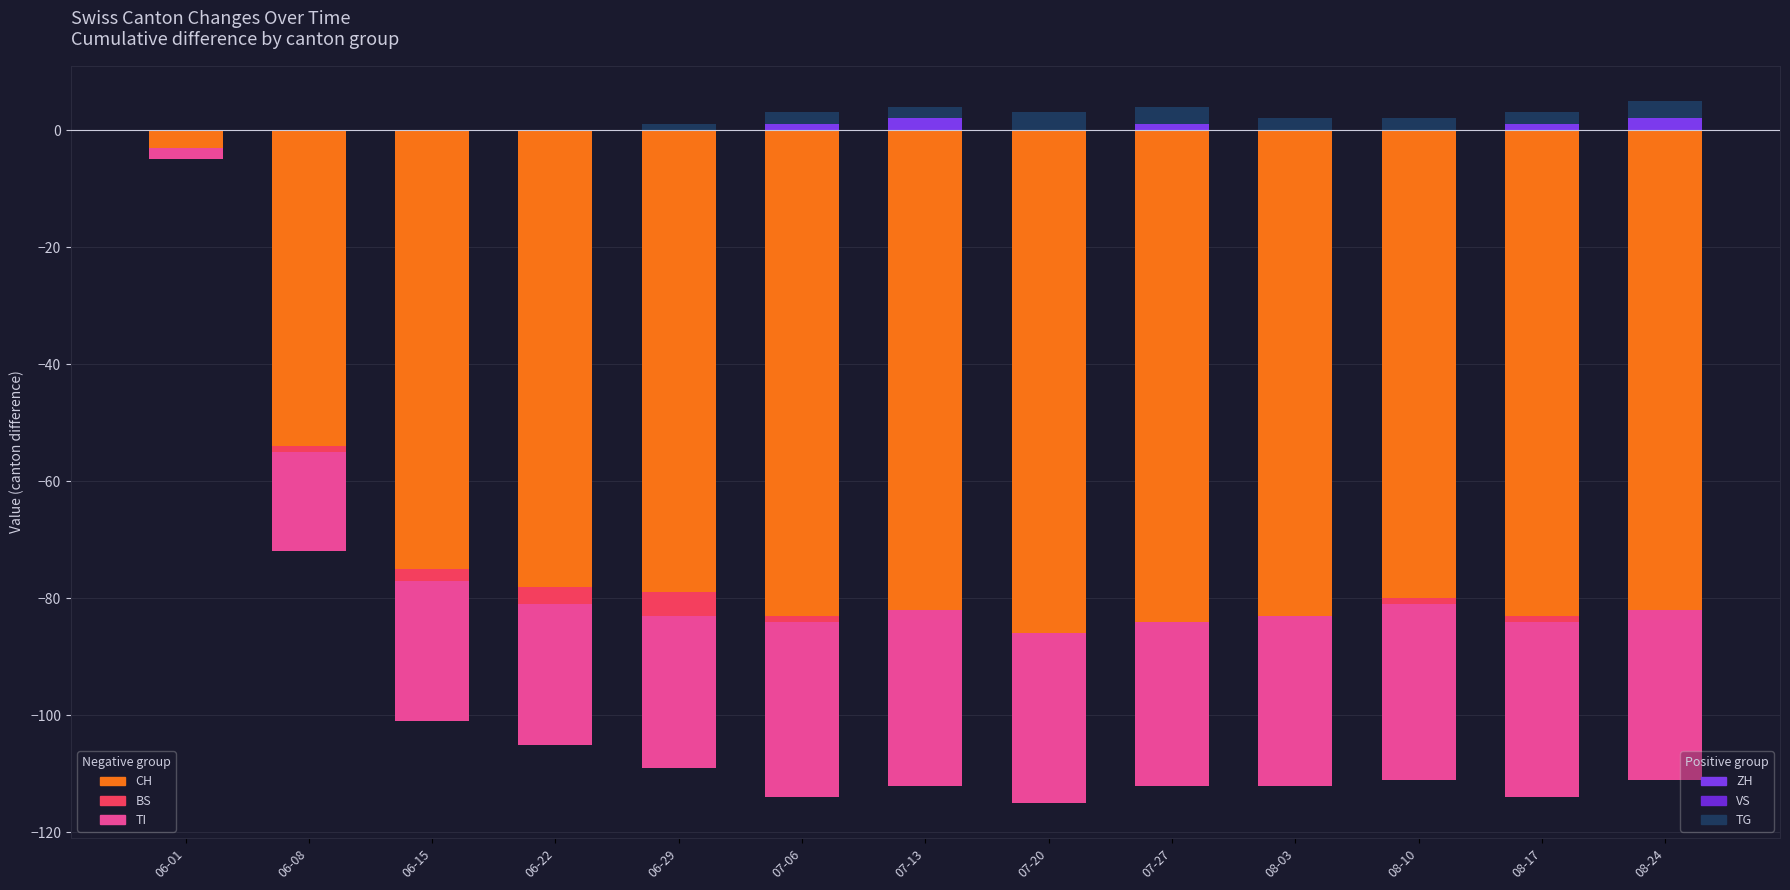

What is the total value across all series at 06-29?

-108